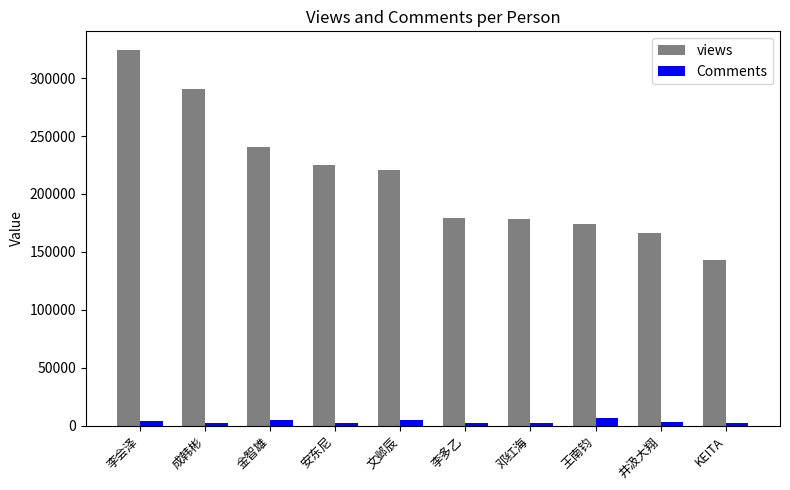

How many data points does each series have?

10